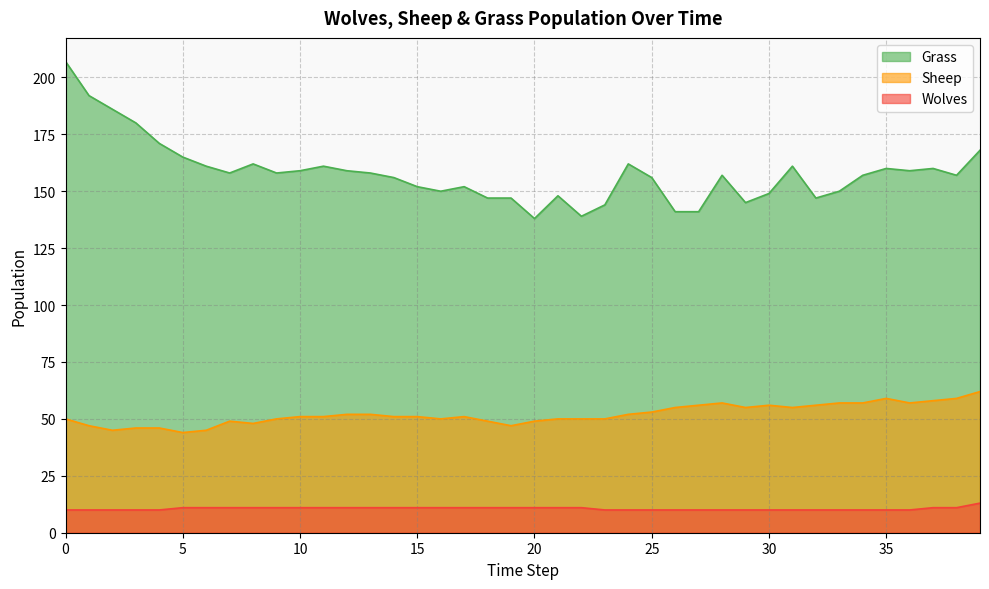

What is the maximum value shown in the chart?

207